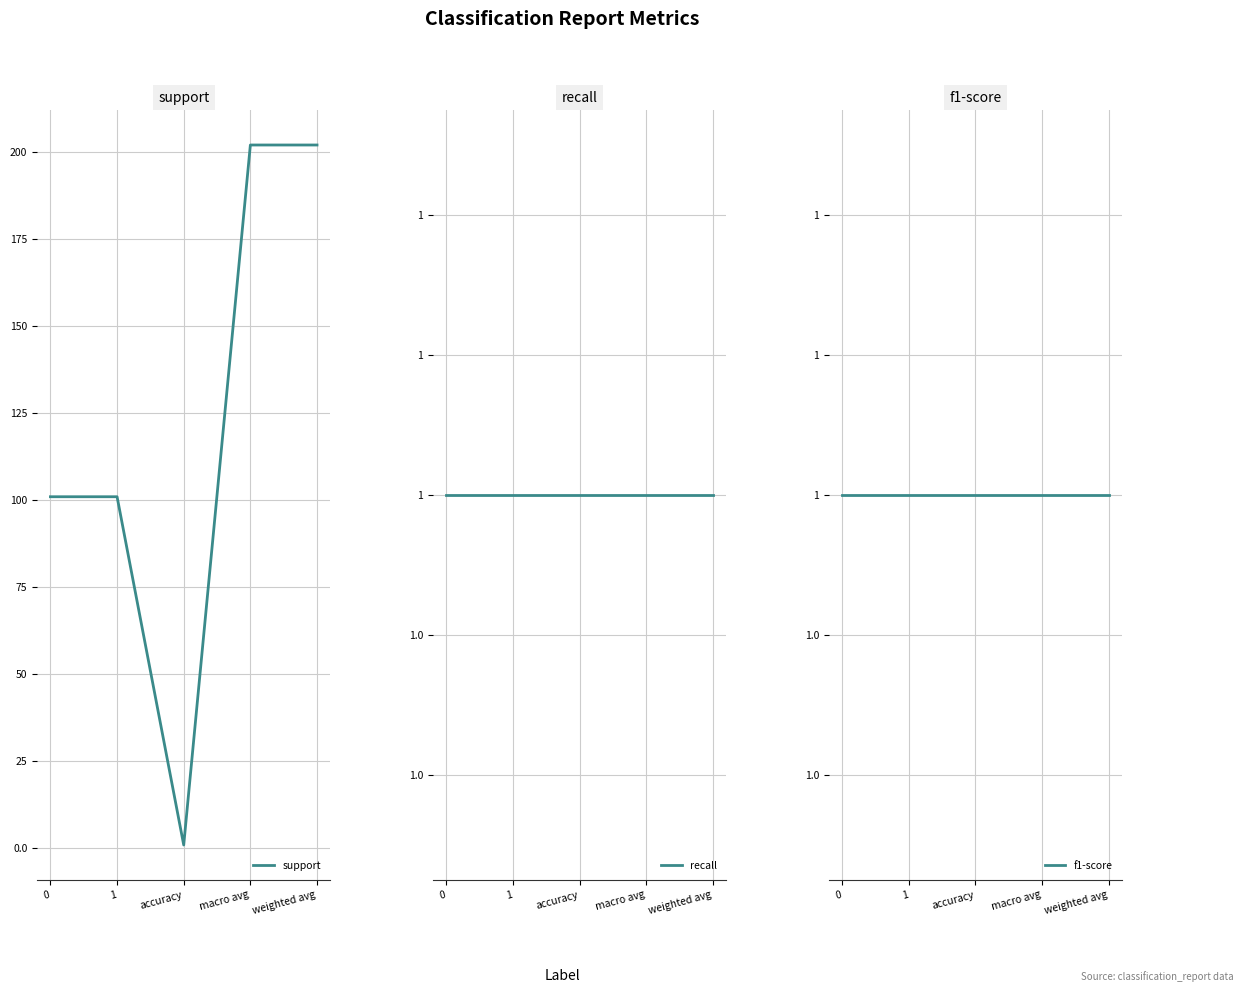

What are all the series names shown in the legend?

support, recall, f1-score